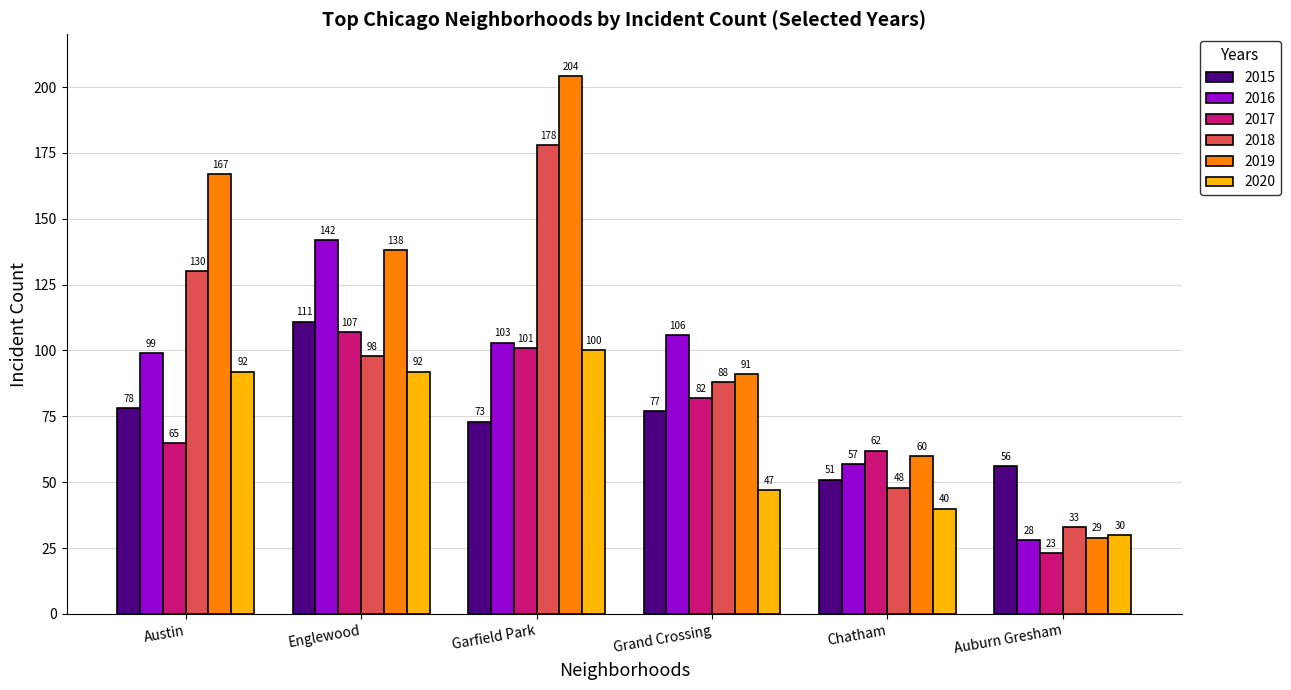

List the labels in order of 2016 value, smallest first.

Auburn Gresham, Chatham, Austin, Garfield Park, Grand Crossing, Englewood